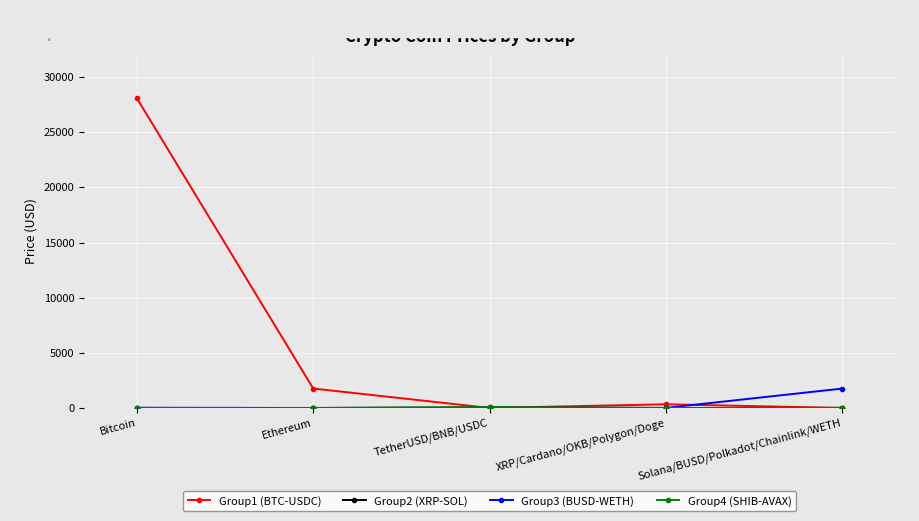

What is the average value of the Group1 (BTC-USDC) series?

6034.1